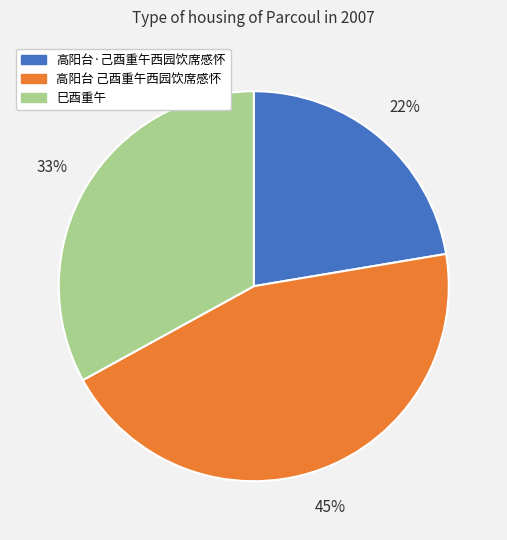

To the nearest percent, what is the difference between the 高阳台·己酉重午西园饮席感怀 and 巳酉重午 slice percentages?

11%